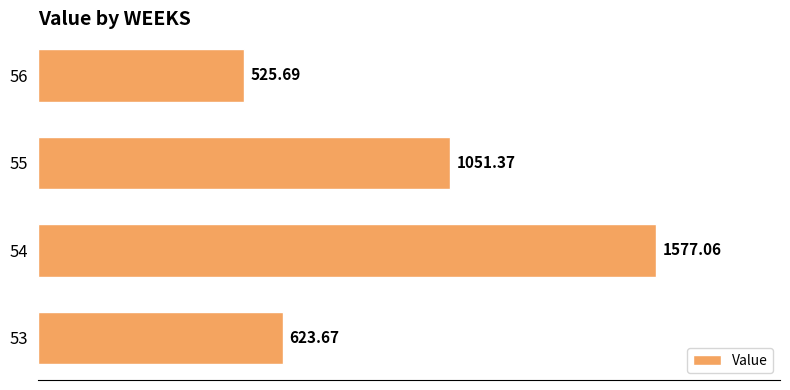

Approximately how many times larger is the value at 54 compared to 55?

1.5